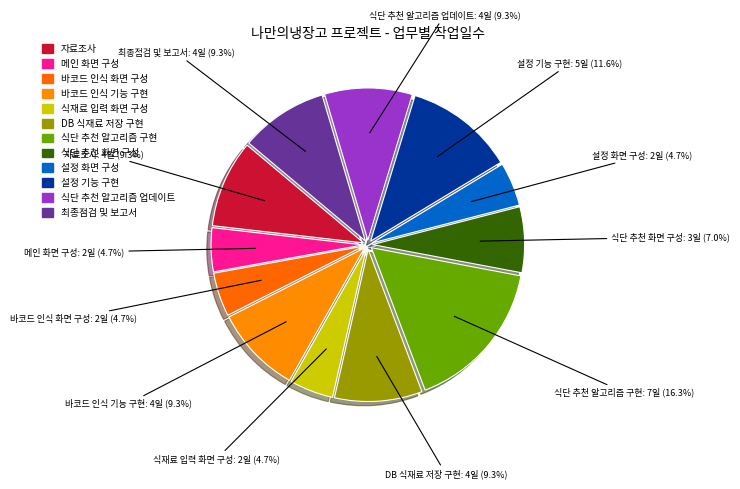

Do 식단 추천 알고리즘 구현 and DB 식재료 저장 구현 together represent more than half of the pie?

No